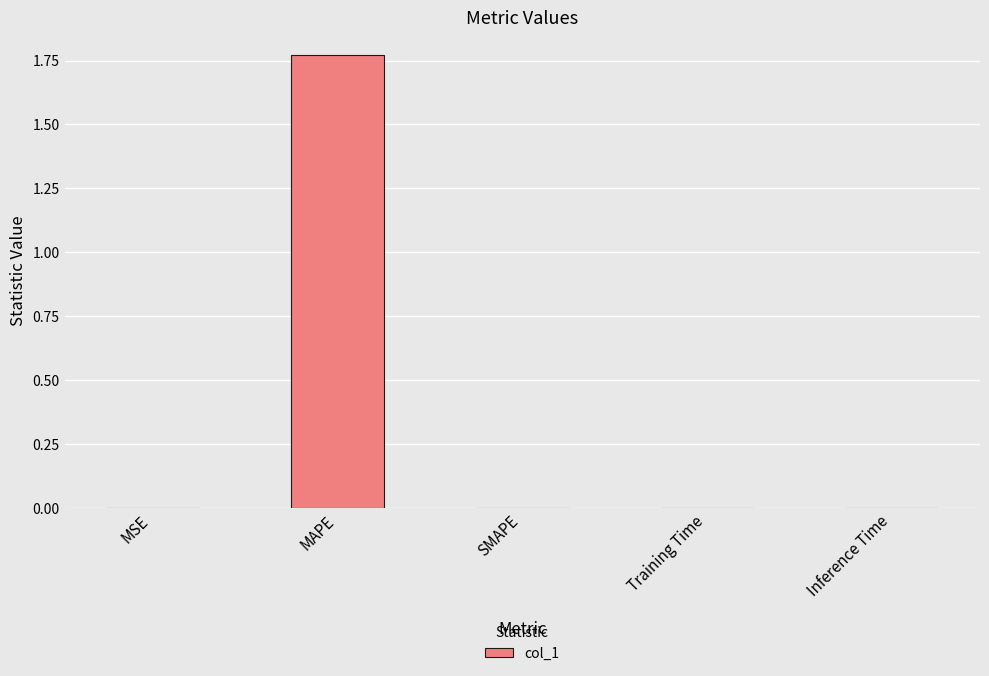

Is it true that the value at SMAPE is -0.7?

False